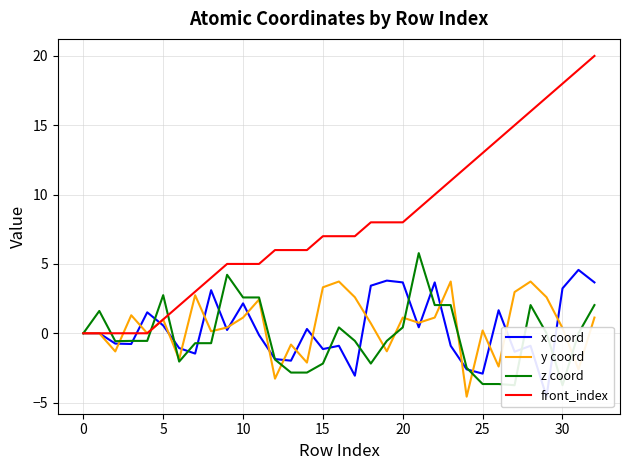

How many lines are shown in the chart?

4